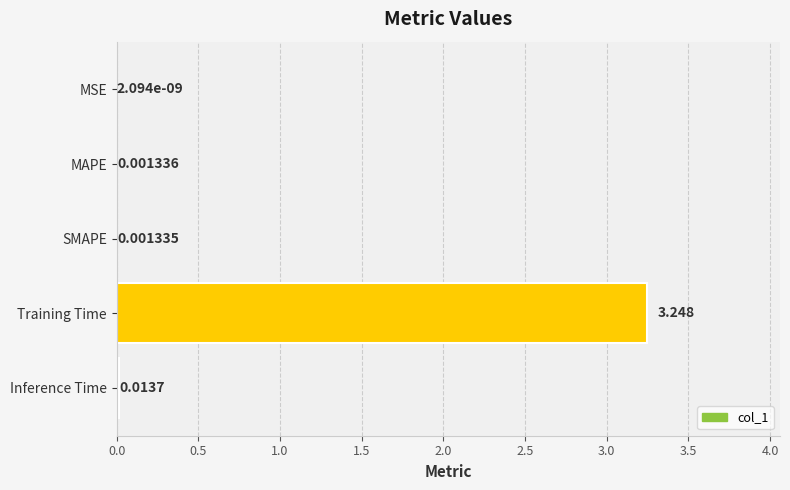

Which label corresponds to the largest value in the chart?

Training Time